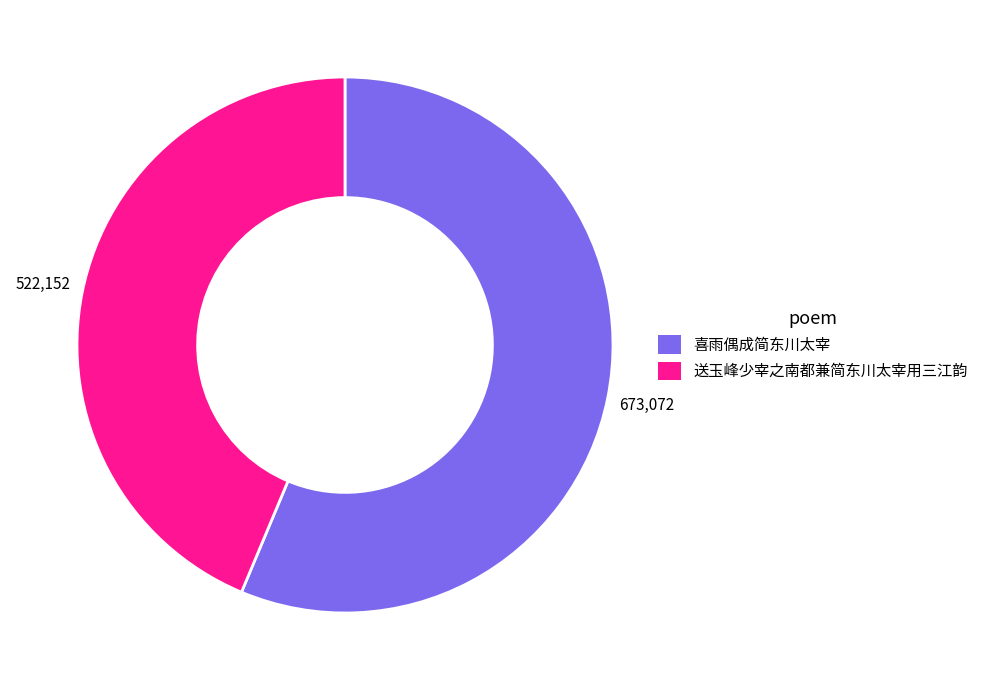

Between 送玉峰少宰之南都兼简东川太宰用三江韵 and 喜雨偶成简东川太宰, which is larger?

喜雨偶成简东川太宰